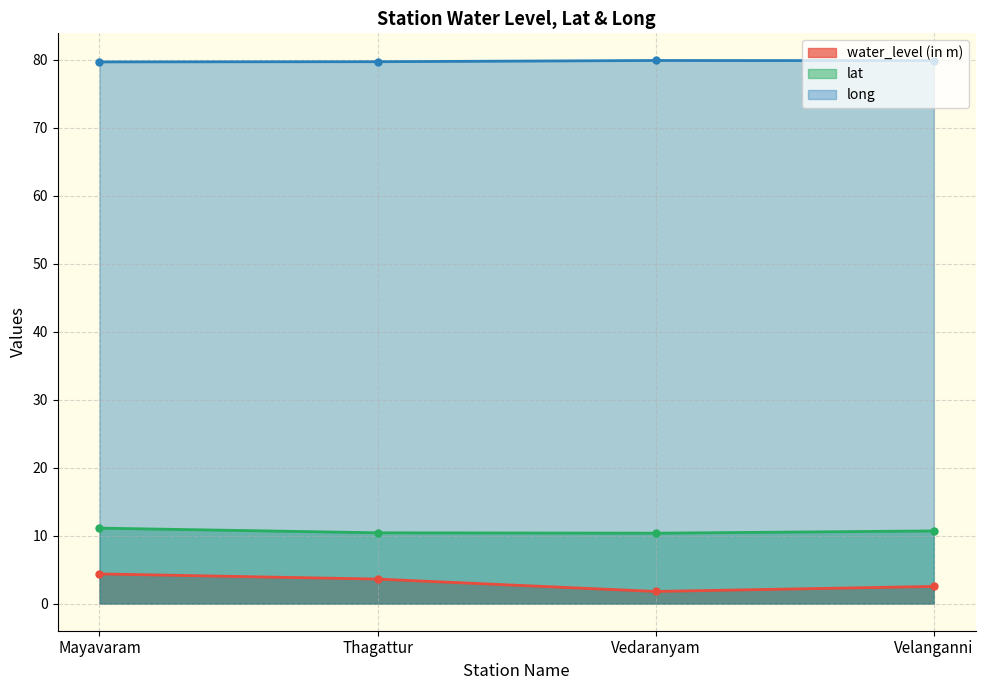

At which category is the sum across all series the highest?

Mayavaram